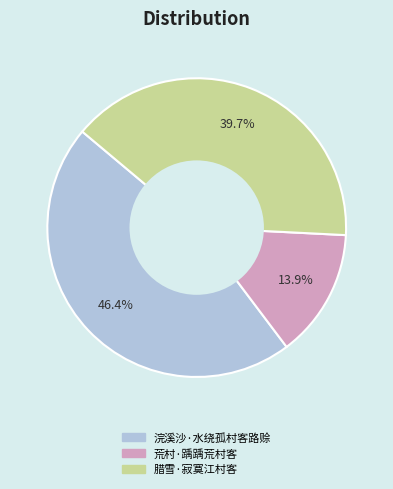

What percentage is NOT represented by 荒村·踽踽荒村客?

86.1%